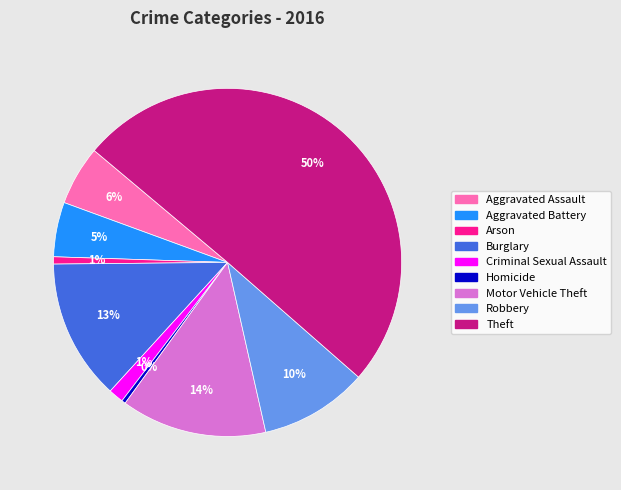

To the nearest percent, what is the average slice percentage?

11%